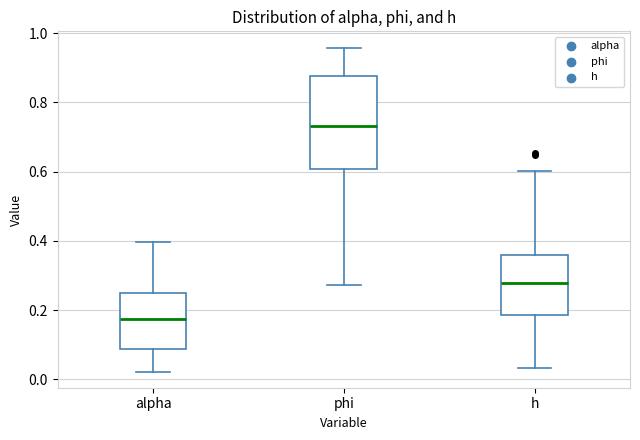

Where does the lower whisker of the box for alpha end on the y-axis? The values are not printed on the chart, so give them approximately, as read against the axis.

0.02